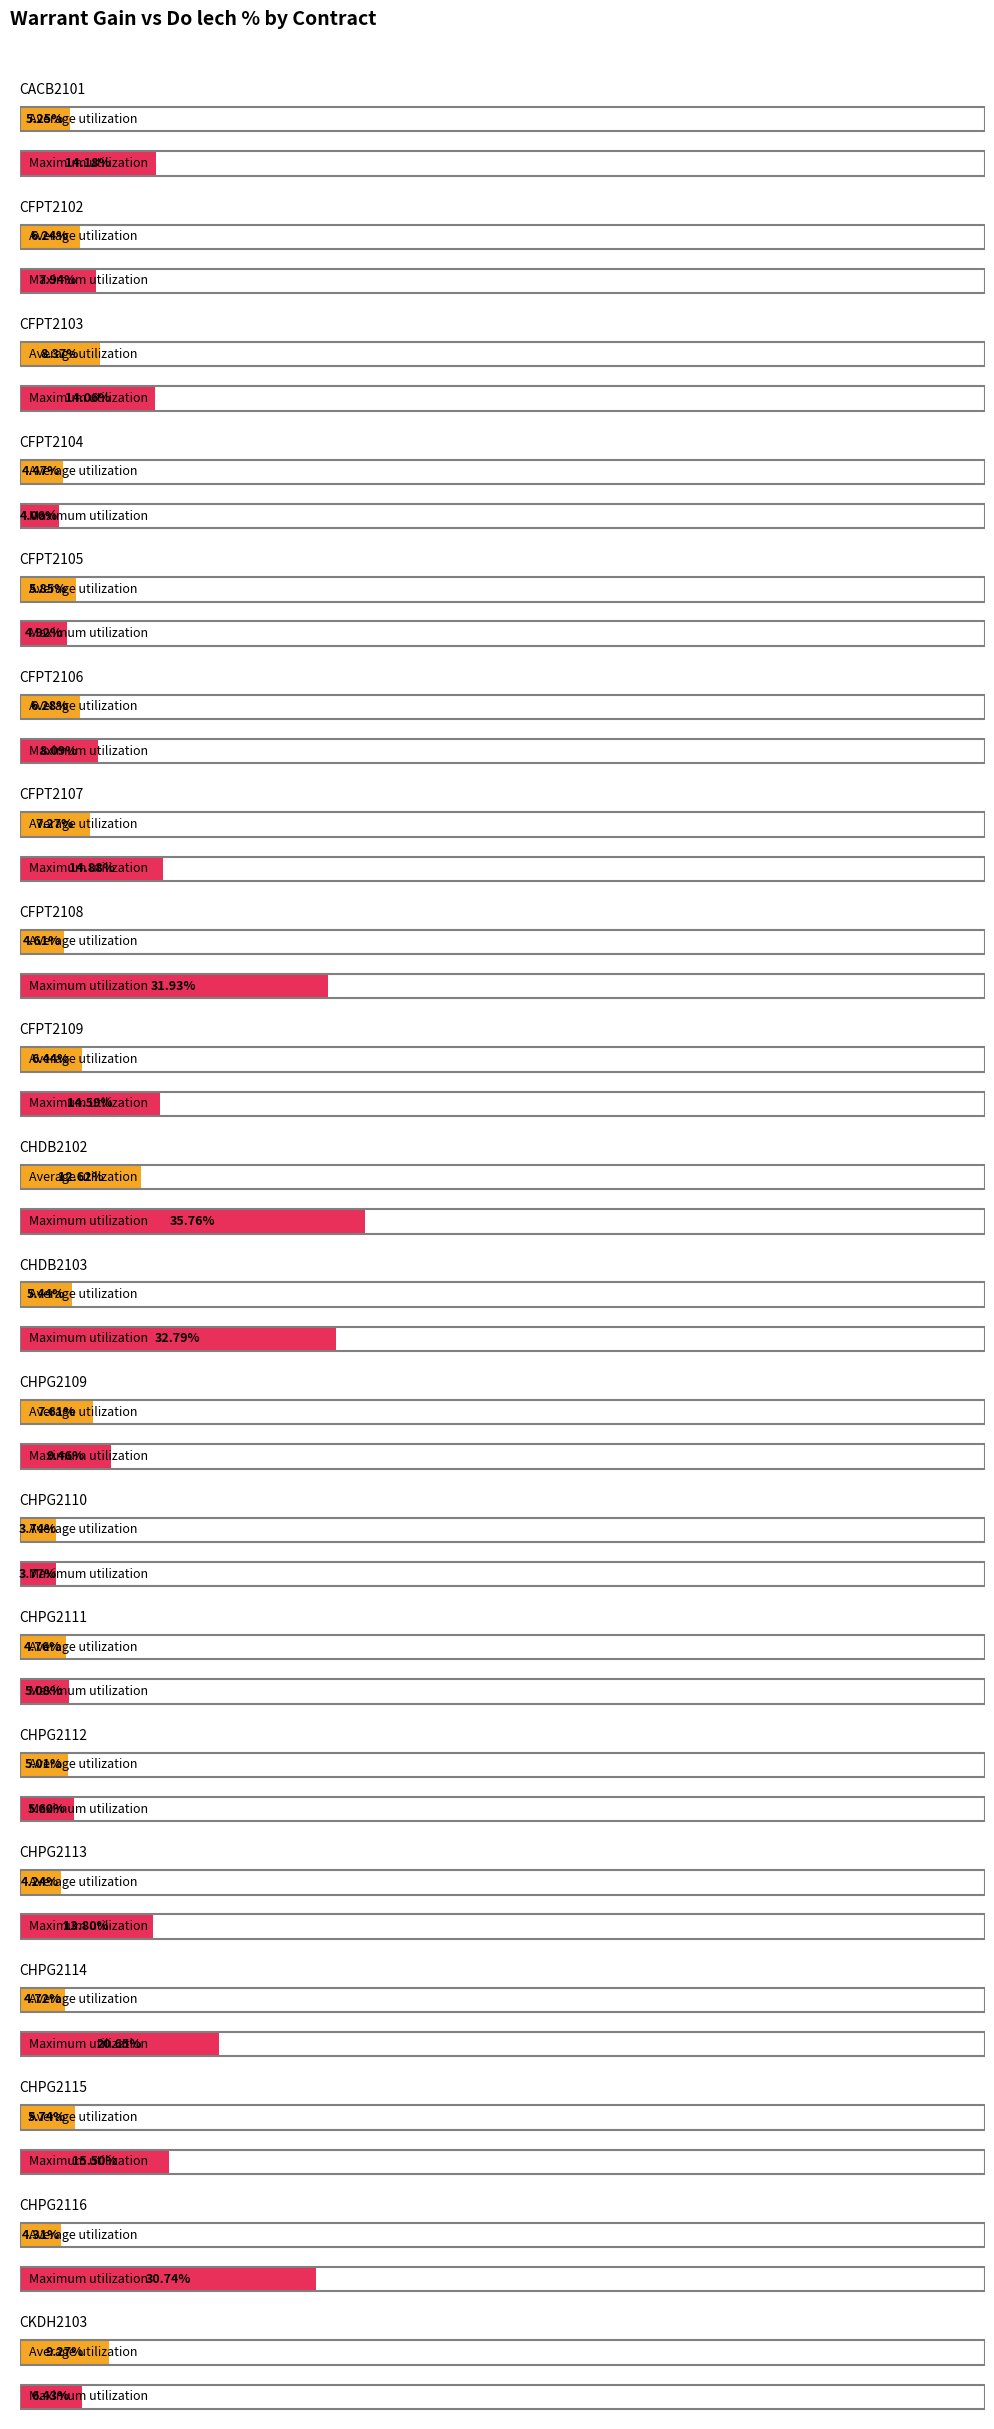

Between CHPG2116 and CHPG2113, which is larger?

CHPG2116